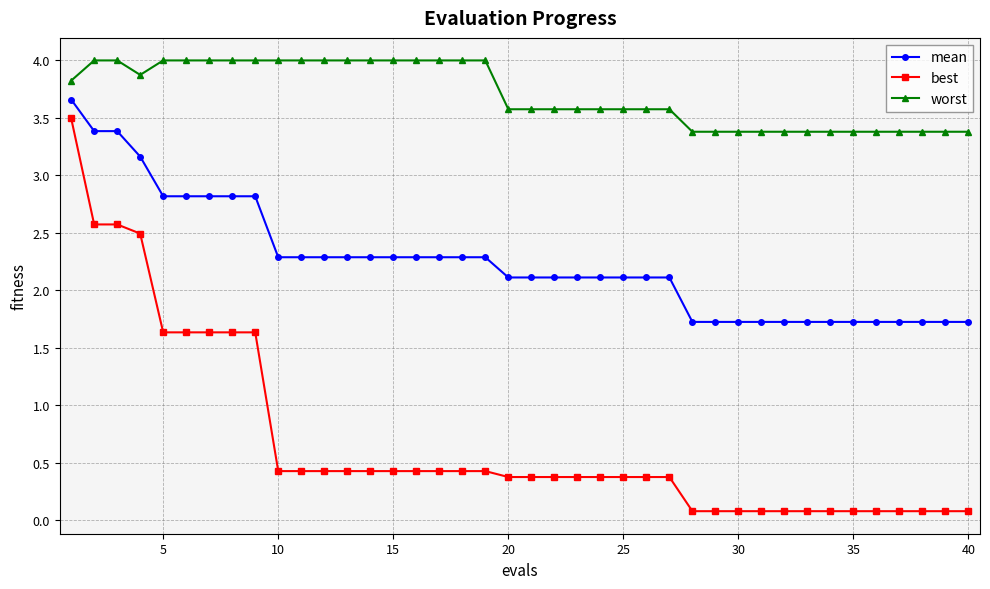

How many series are shown in this chart?

3